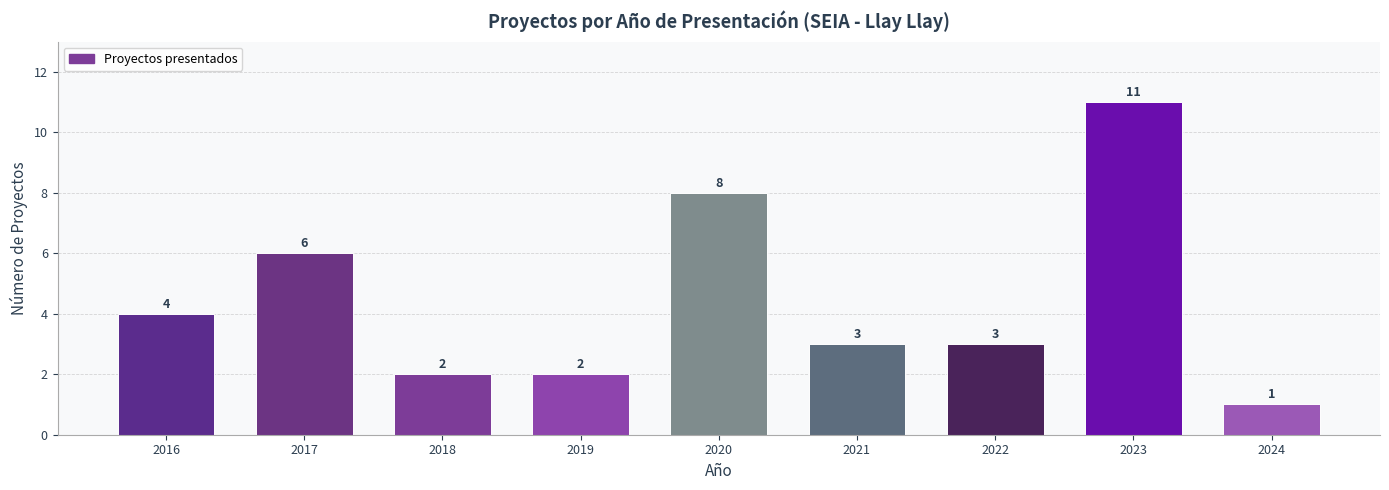

Reading left to right, what are all the values shown in this chart?

4	6	2	2	8	3	3	11	1